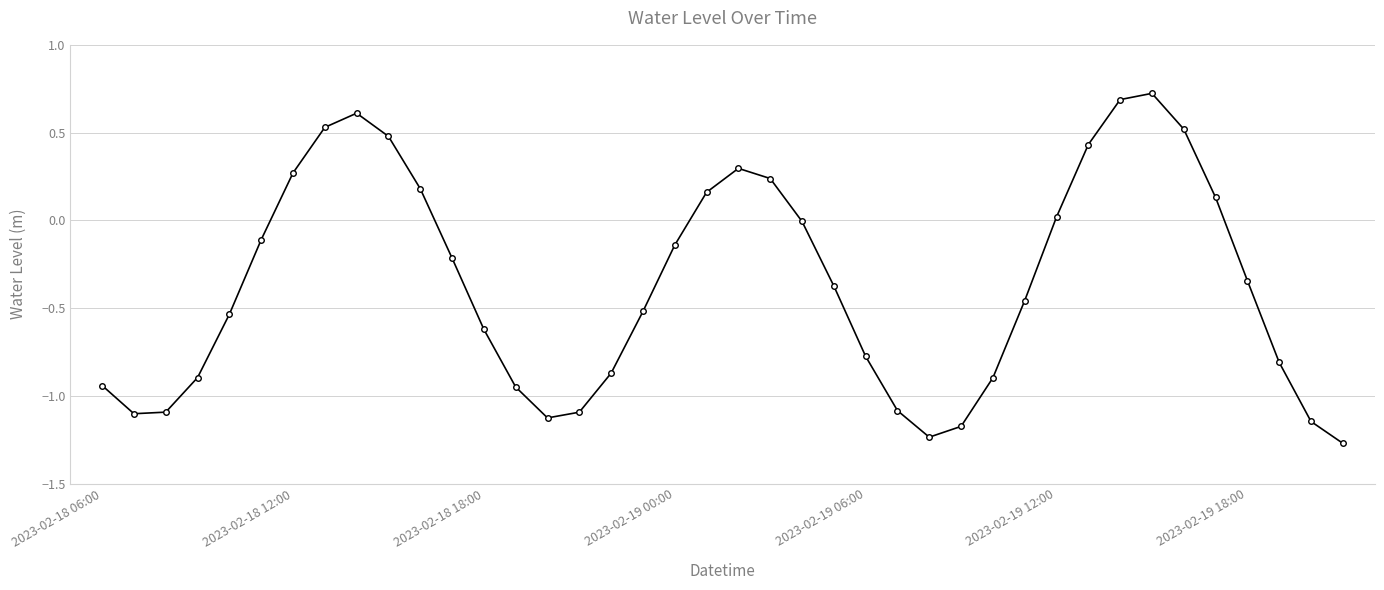

What is the difference between the maximum and minimum values?

2.0